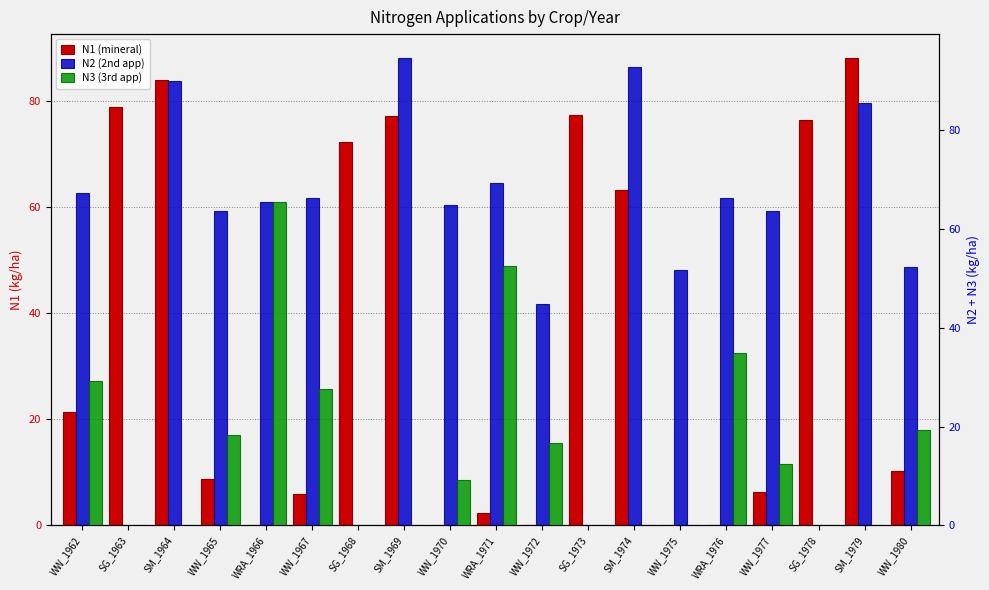

Which series has the largest range (max minus min)?

N2 (2nd app)